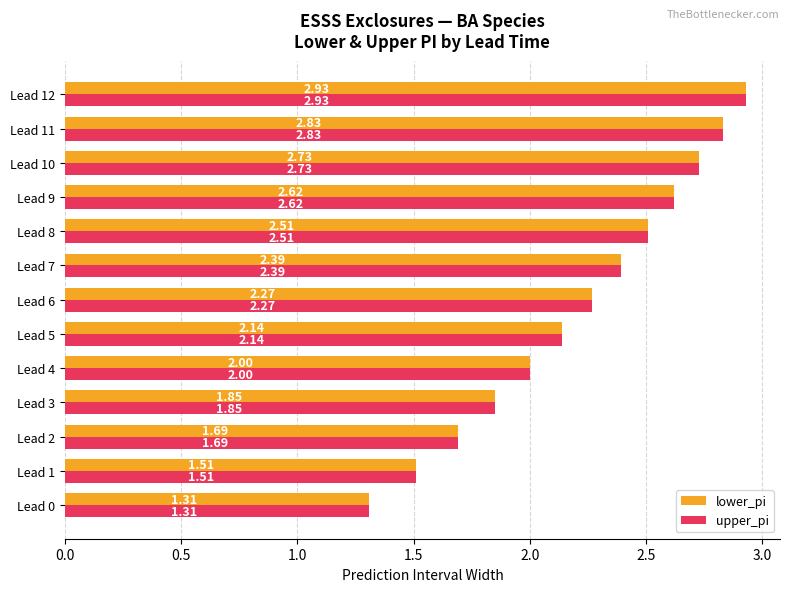

At which category is the sum across all series the highest?

Lead 12